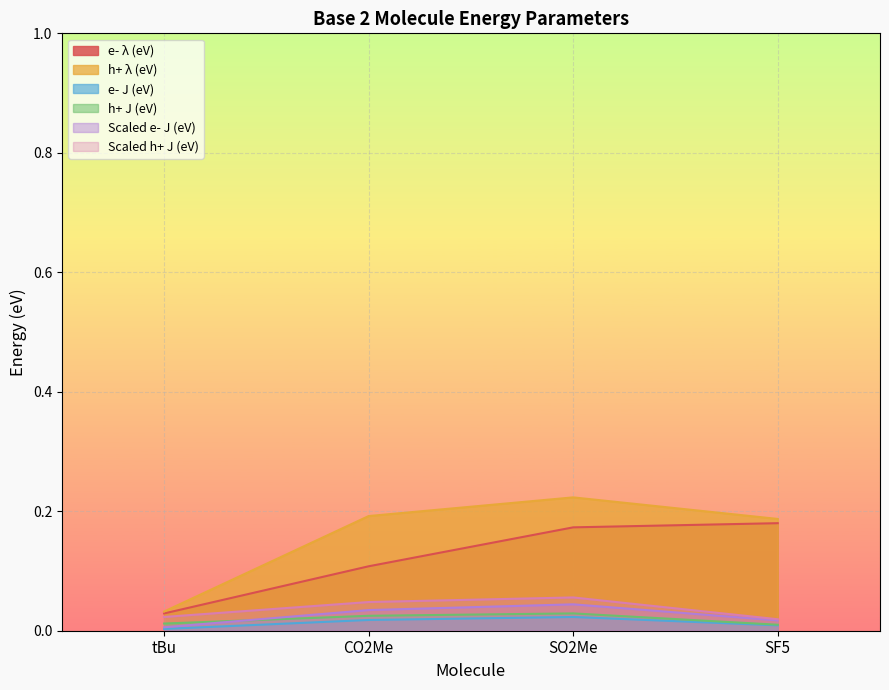

What is the label of the 1st point from the left?

tBu